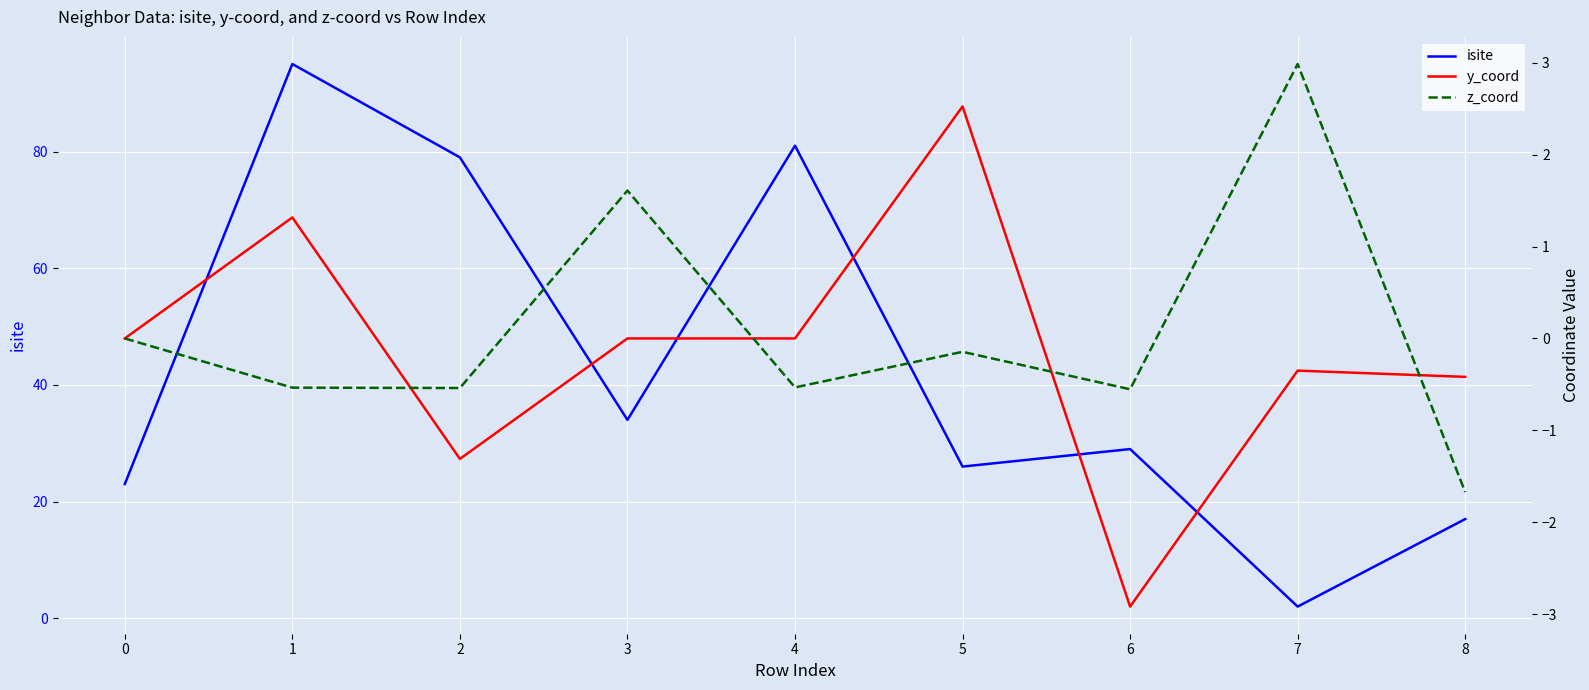

True or false: isite has a value of 95.0 at 1.

True